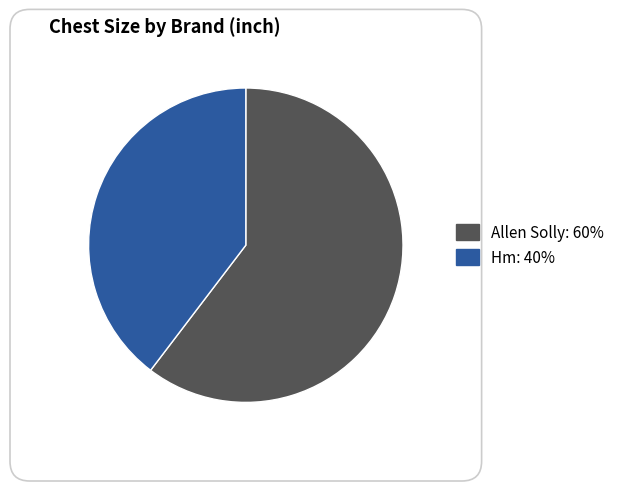

Is there a majority slice in this chart?

Yes